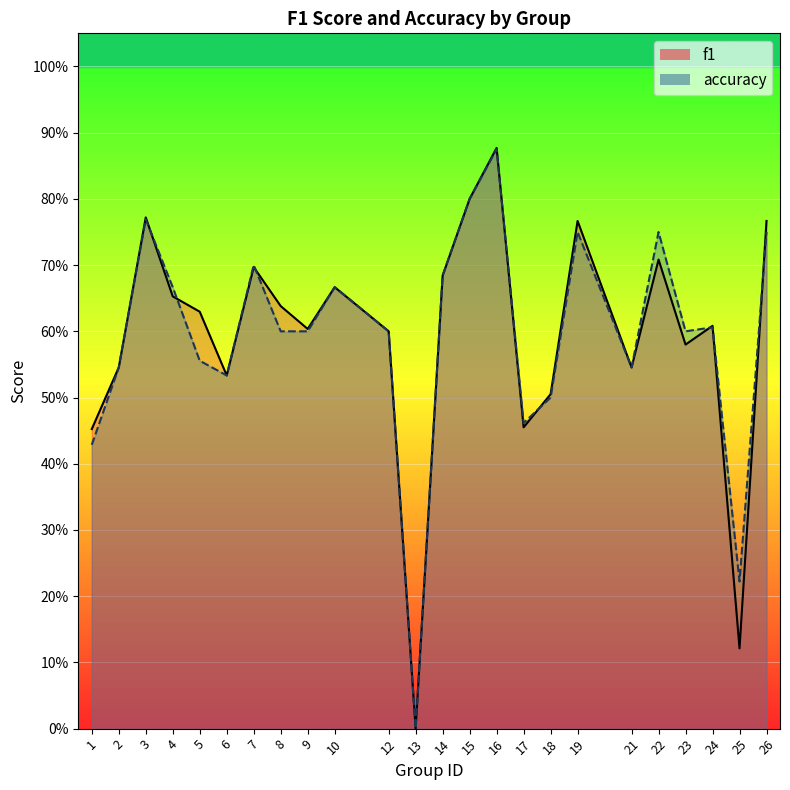

True or false: accuracy and f1 cross at least once.

True